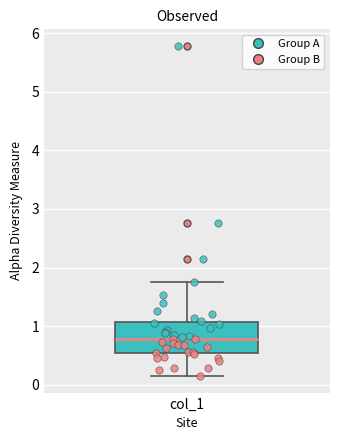

Read this box plot against the y-axis: the position of the median line, the range covered by the box, and the ends of both whiskers. The values are not printed on the chart, so give them approximately, as read against the axis.

median 0.8, box 0.6 to 1.1, whiskers 0.1 to 1.8